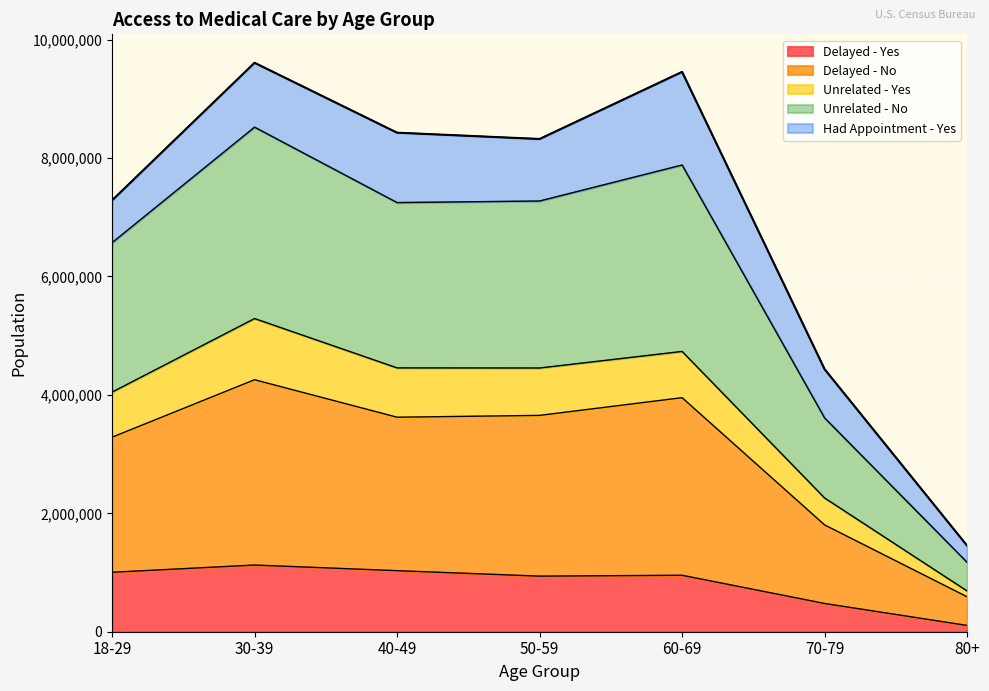

At how many categories does at least one series exceed 7773854?

4